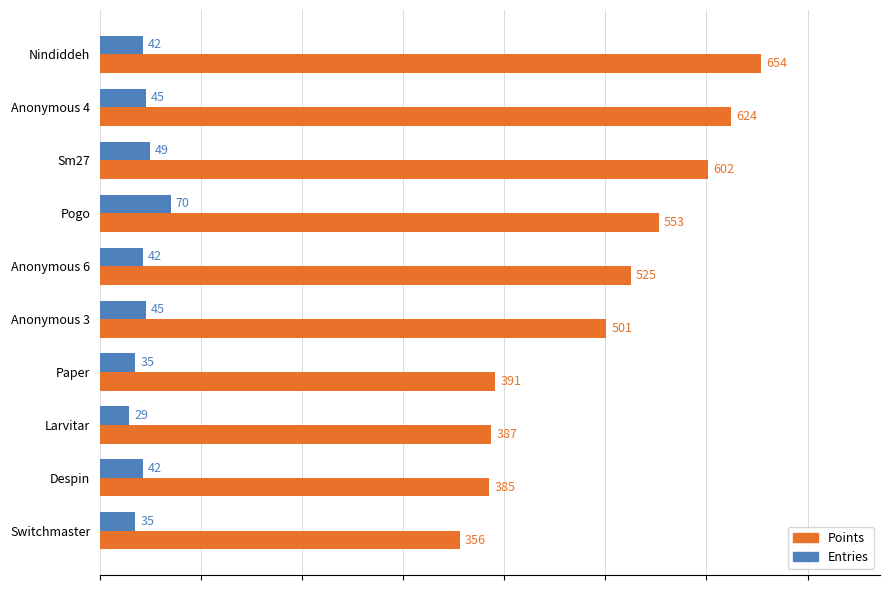

Where is Points nearest to the value 505?

Anonymous 3